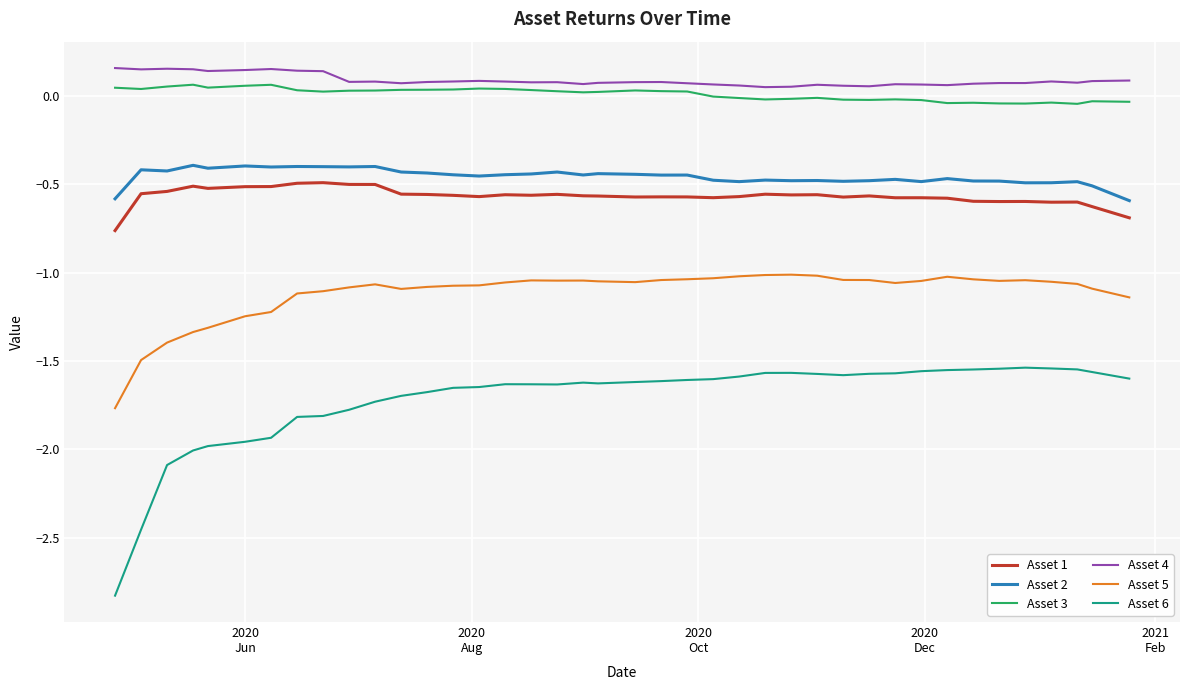

True or false: Asset 5 and Asset 2 cross at least once.

False